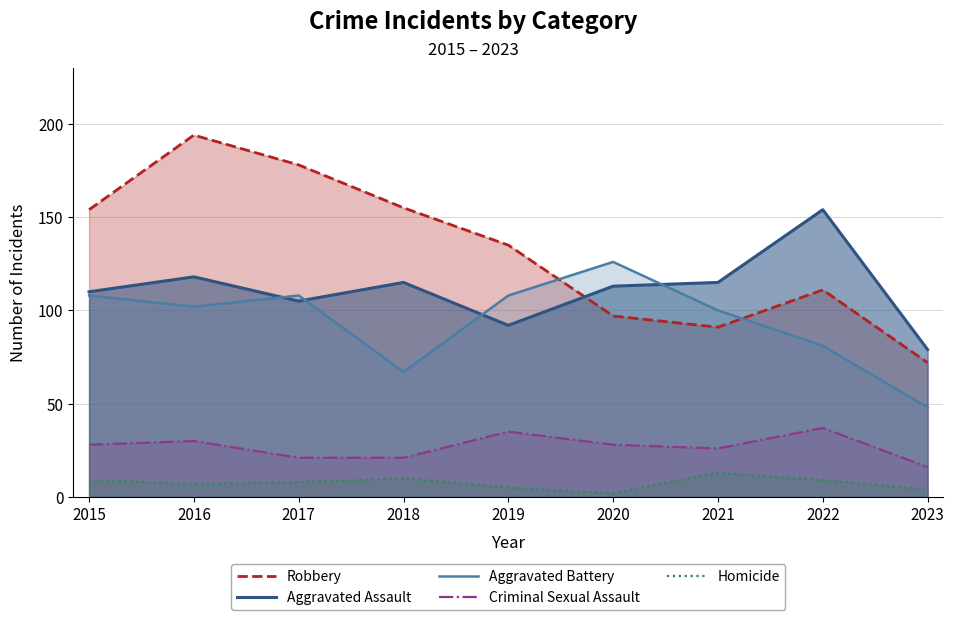

True or false: Aggravated Battery has more than 0 points higher than both neighbors.

True